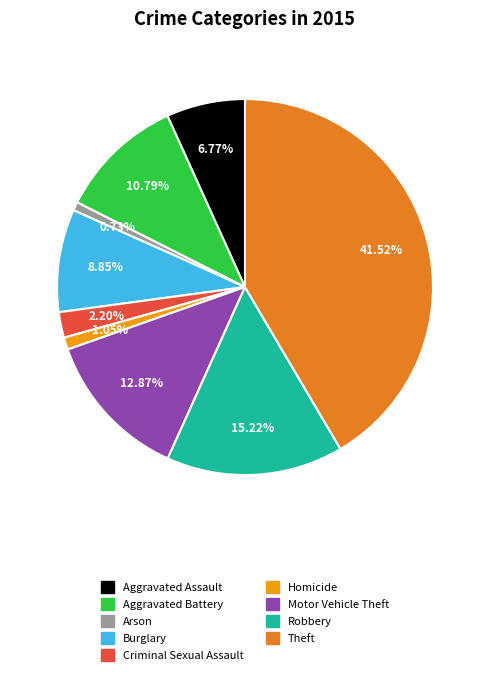

Does Motor Vehicle Theft account for over 50% of the chart?

No